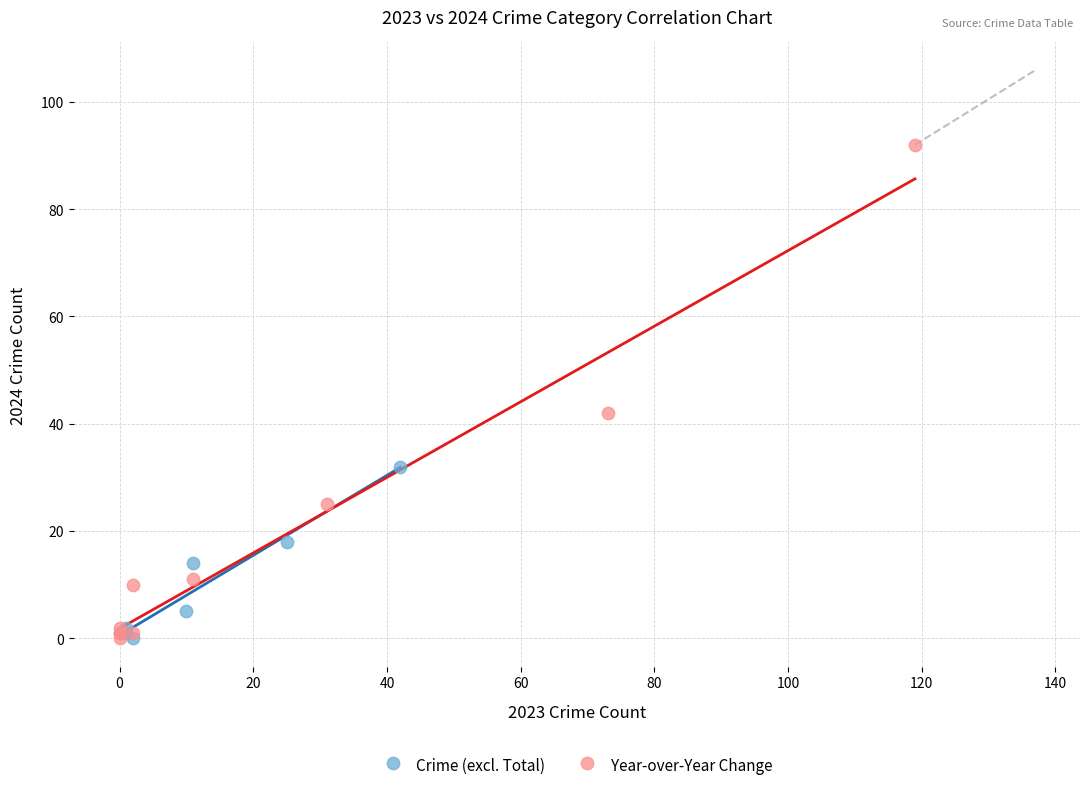

Which series has the widest spread of Y values?

Year-over-Year Change